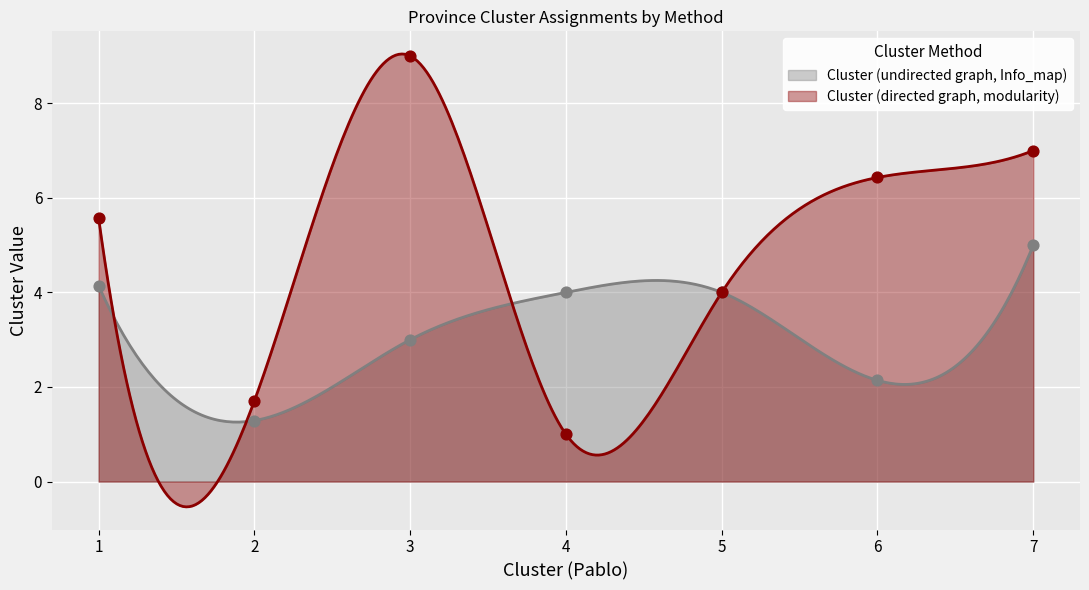

What is the total value across all series at 6?

8.6